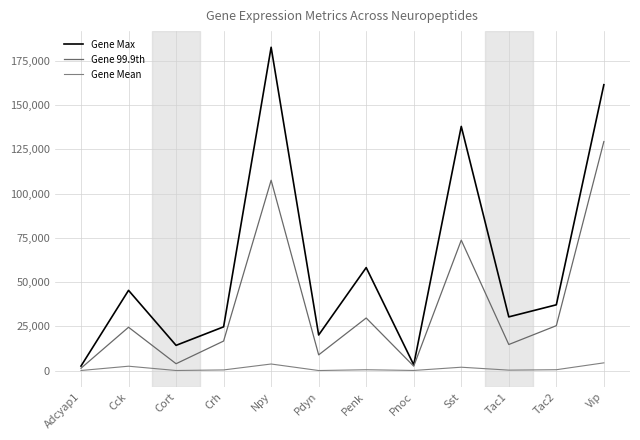

True or false: Gene Max and Gene 99.9th intersect in this chart.

False